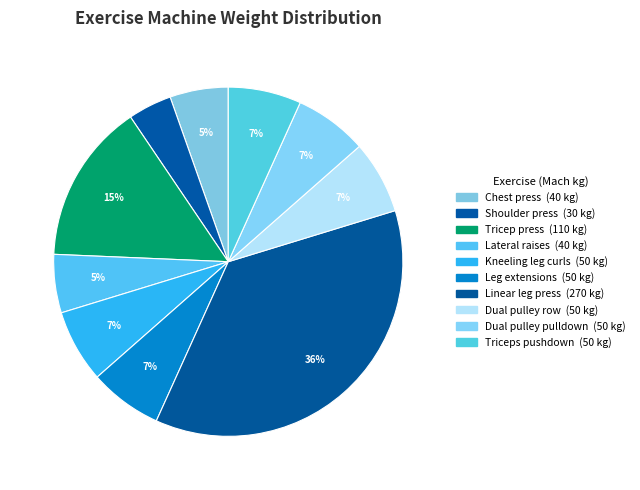

Which slice is the largest?

Linear leg press